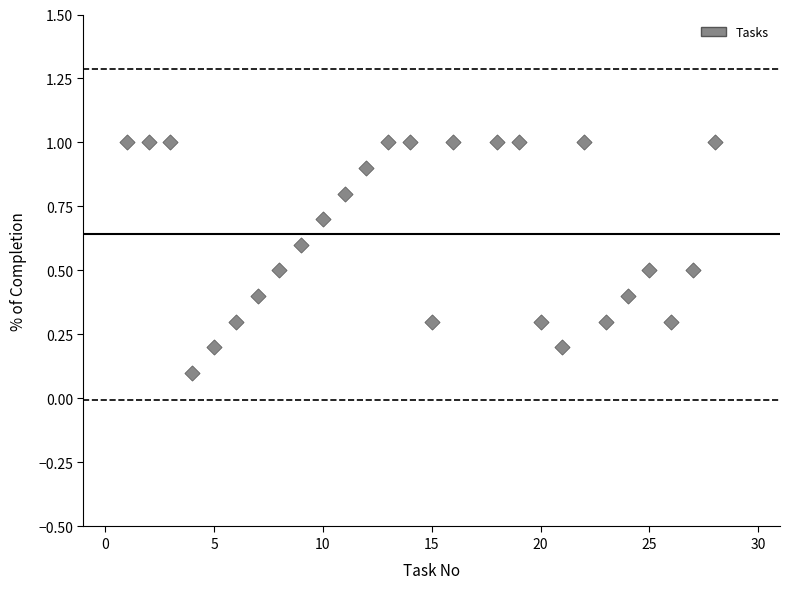

What is the range of X values (max minus min)?

27.0